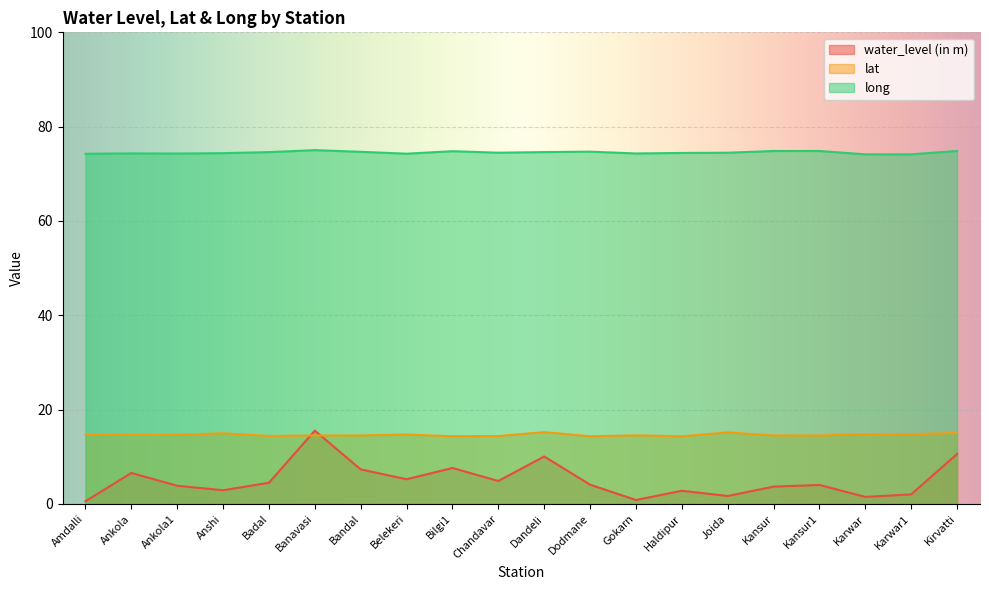

What is the total value across all series at Dandeli?

99.9